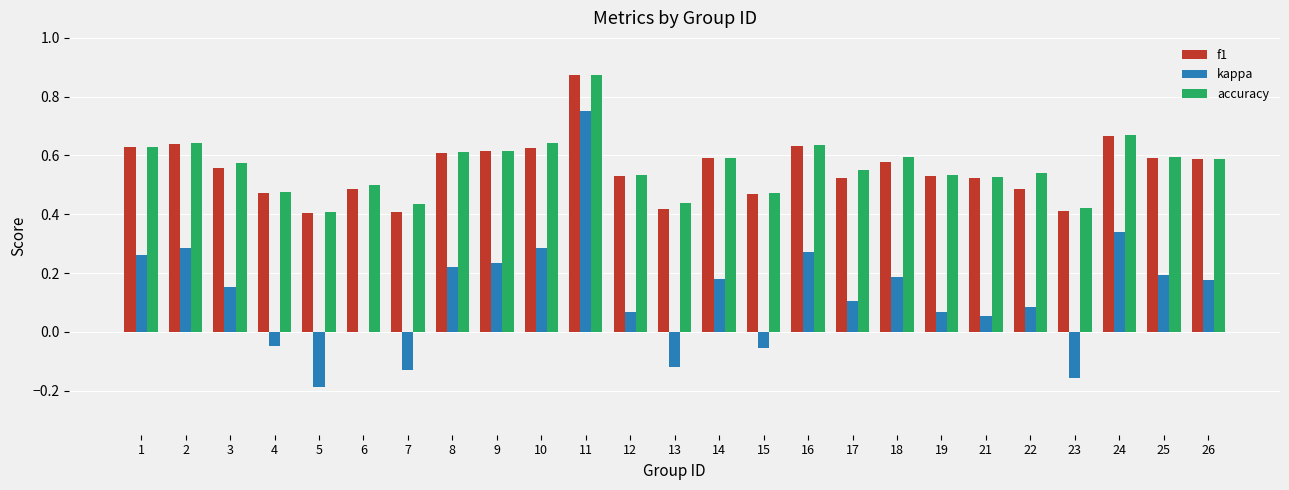

Is the value of kappa at 12 greater than the value of f1 at 18?

No